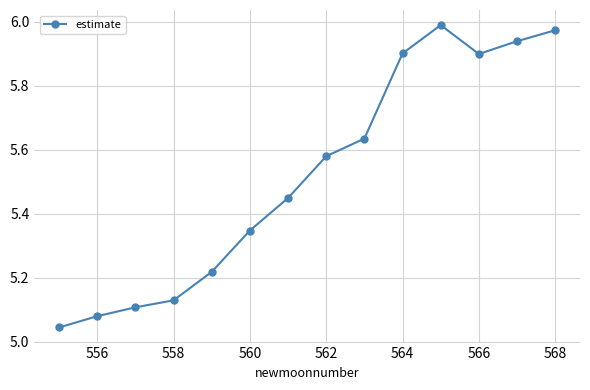

True or false: the data has more than 2 interior local peaks.

False